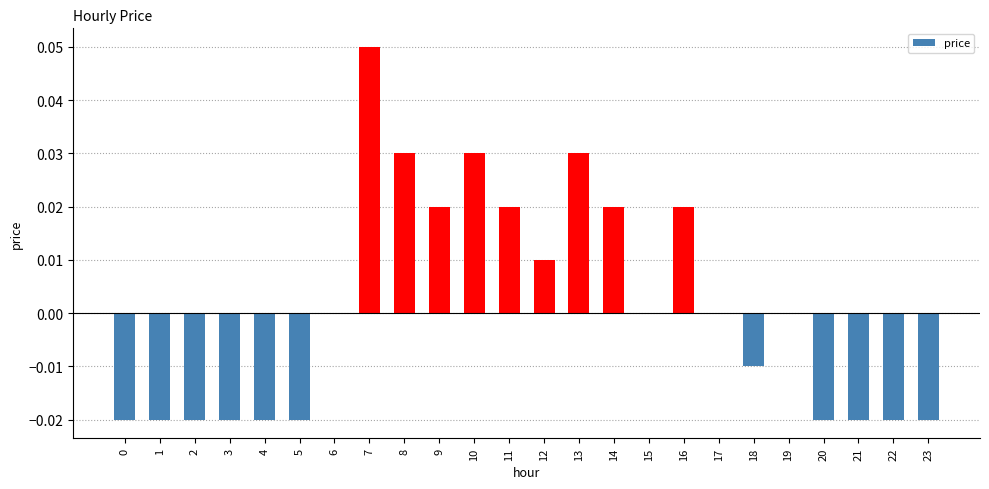

Between 10 and 9, which is larger?

10